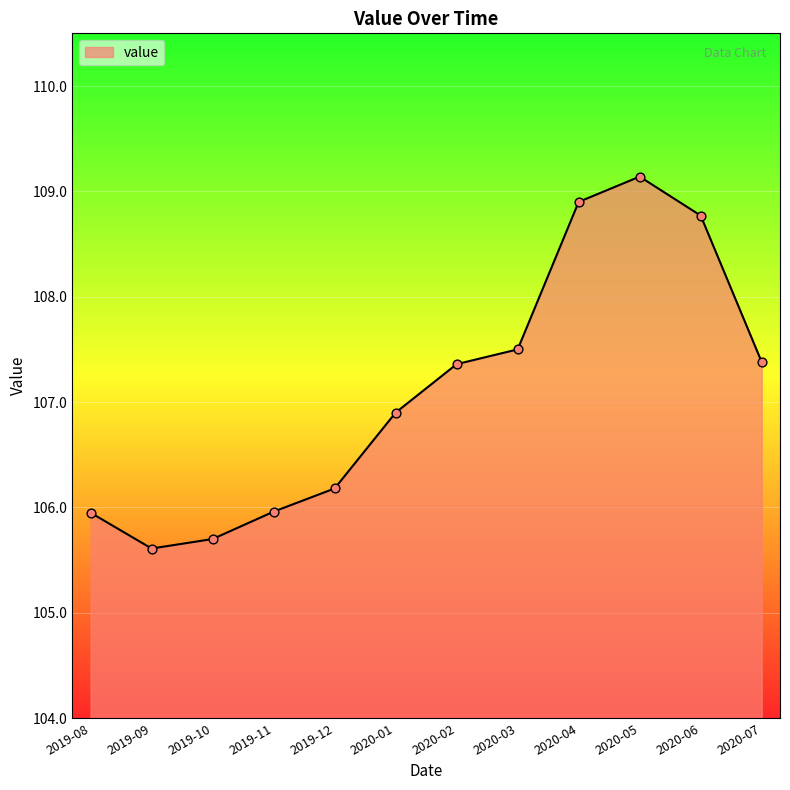

What is the change in value from 2019-10 to 2020-04?

+3.2